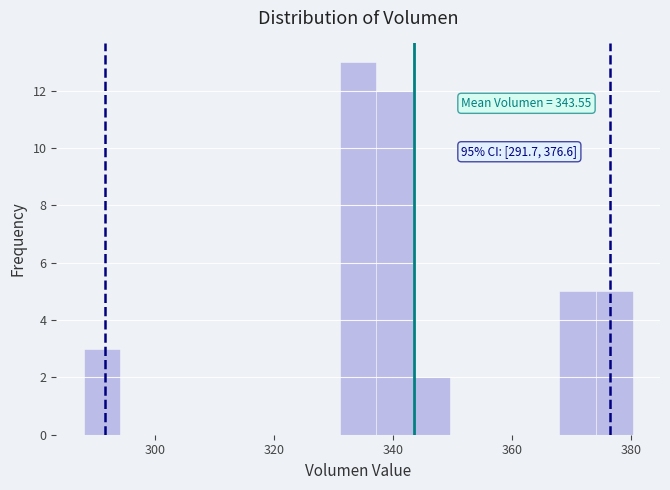

Around what value on the x-axis is the tallest bar? Give the approximate position of its centre, as read against the axis.

334